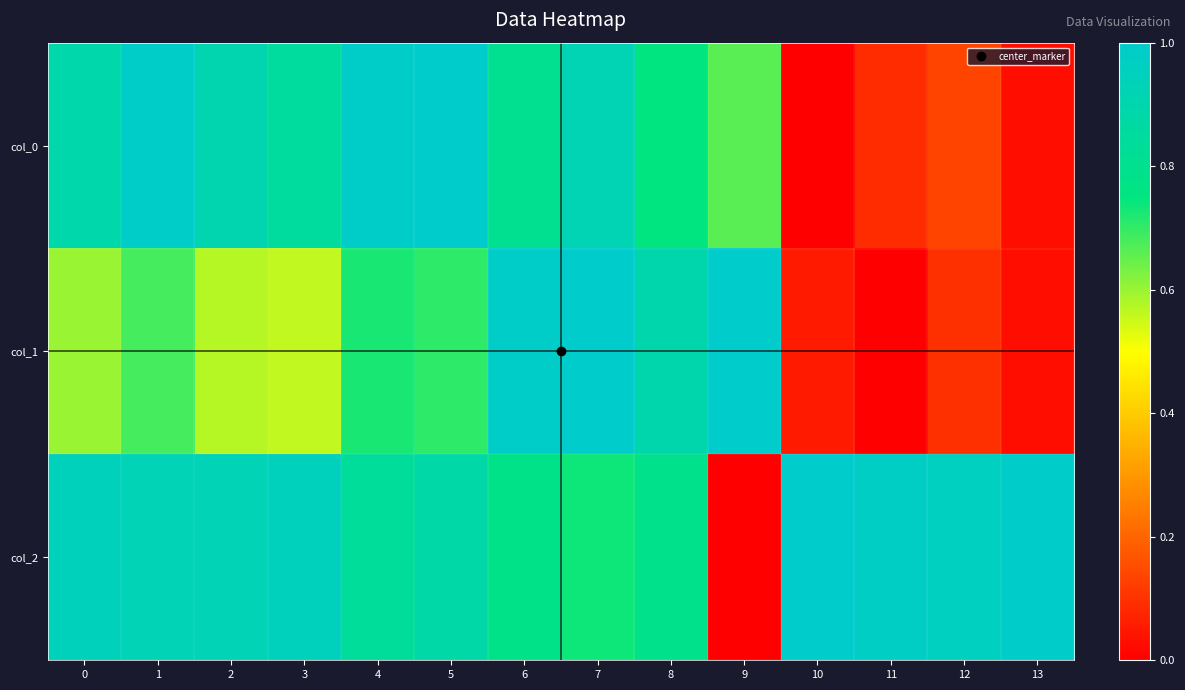

Which has a higher value, 9 or 6?

6